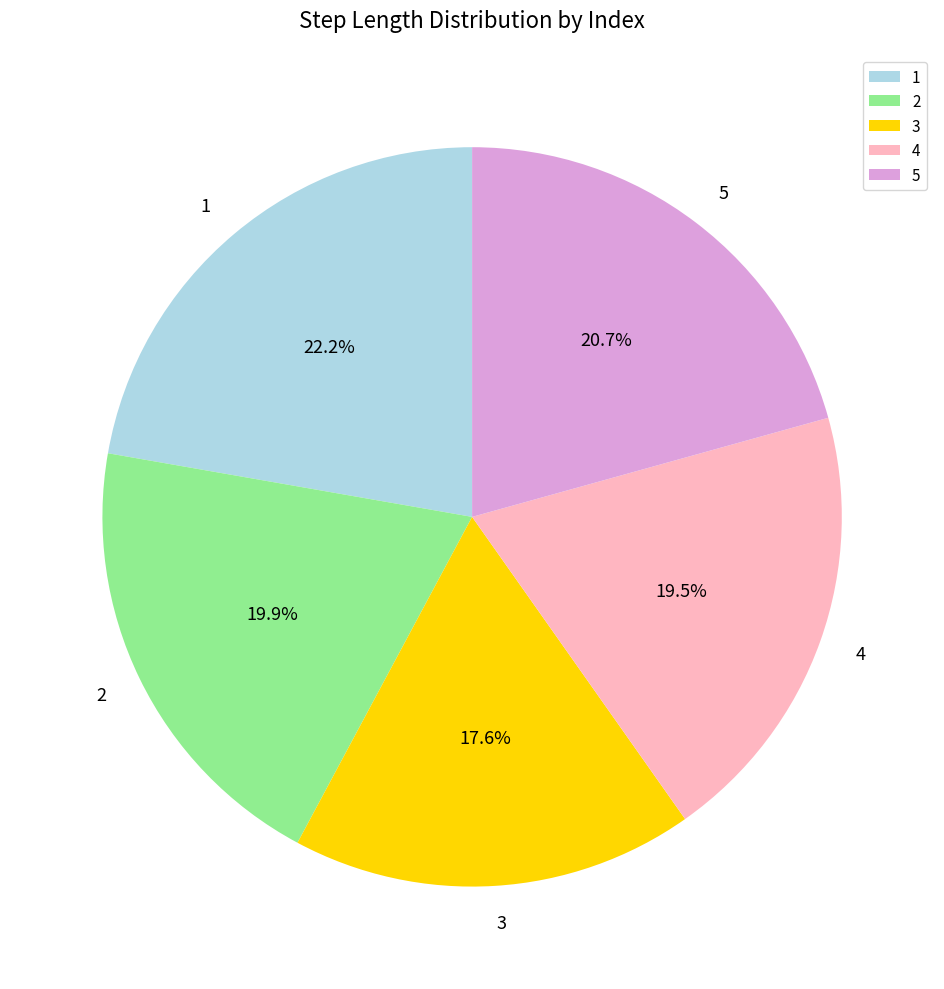

Does 4 account for over 50% of the chart?

No